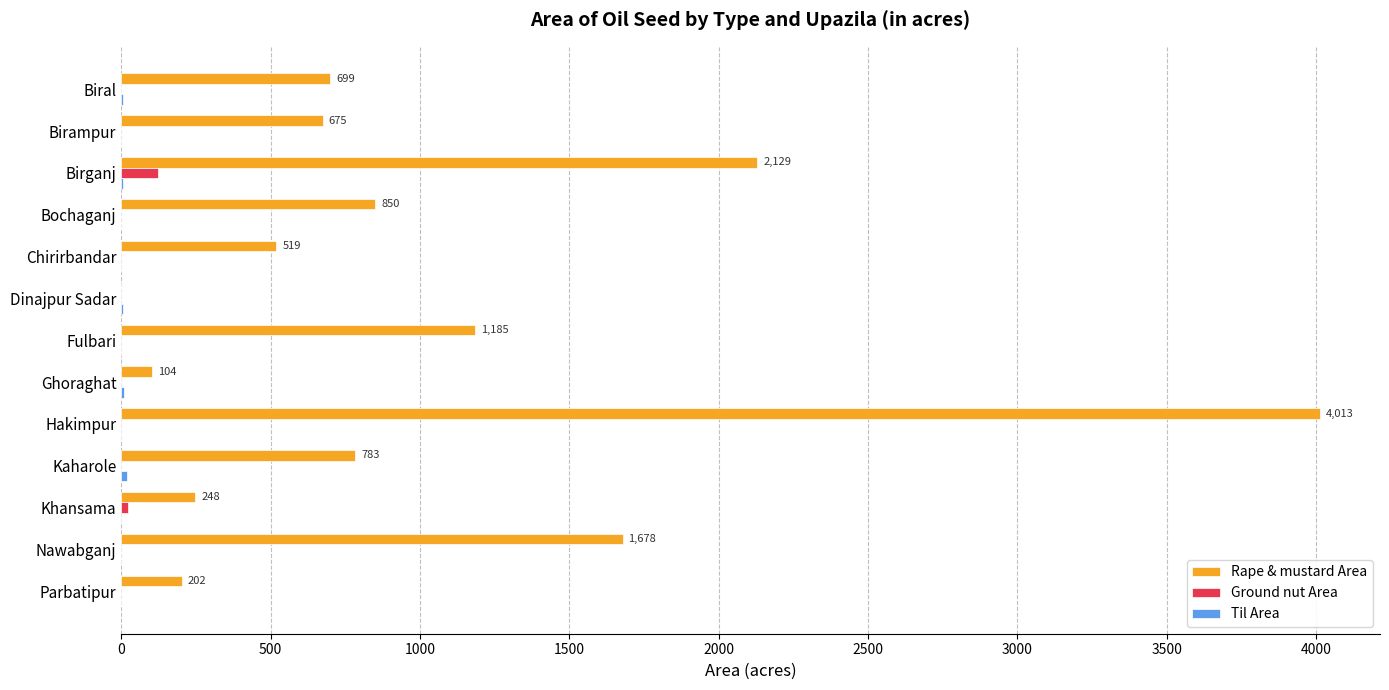

Is it true that Rape & mustard Area equals 0 at Dinajpur Sadar?

True